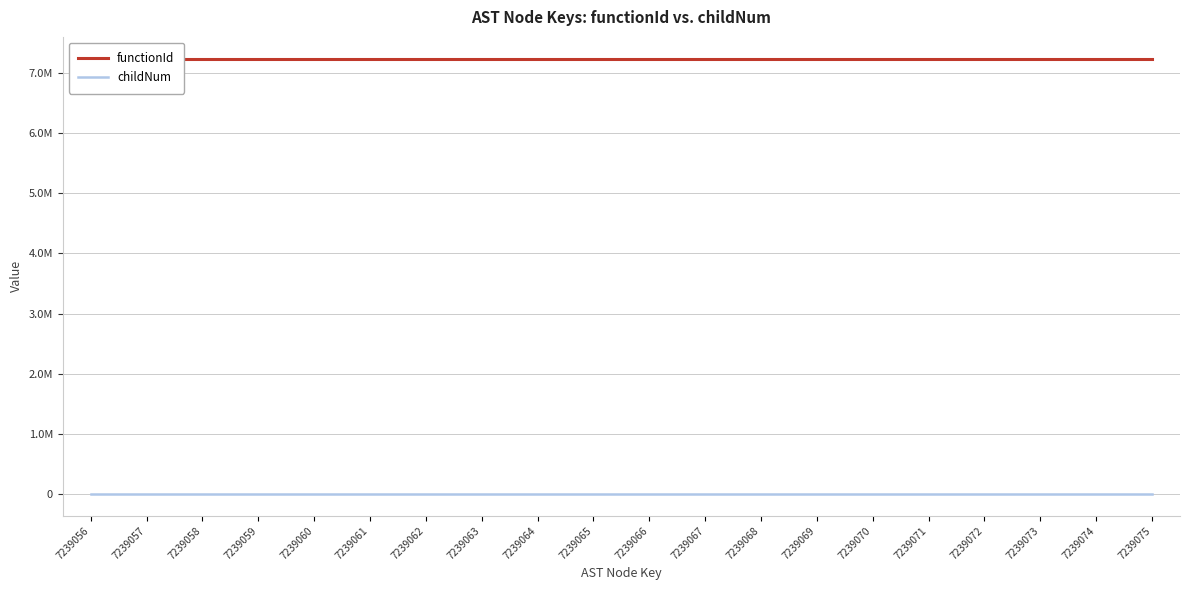

Reading left to right, transcribe all the data shown in this chart.

functionId: 7239056=7239055	7239057=7239055	7239058=7239055	7239059=7239055	7239060=7239055	7239061=7239055	7239062=7239055	7239063=7239055	7239064=7239055	7239065=7239055	7239066=7239055	7239067=7239055	7239068=7239055	7239069=7239055	7239070=7239055	7239071=7239055	7239072=7239055	7239073=7239055	7239074=7239055	7239075=7239055
childNum: 7239056=0	7239057=0	7239058=0	7239059=0	7239060=0	7239061=0	7239062=1	7239063=0	7239064=1	7239065=0	7239066=0	7239067=0	7239068=1	7239069=0	7239070=1	7239071=1	7239072=0	7239073=0	7239074=1	7239075=1